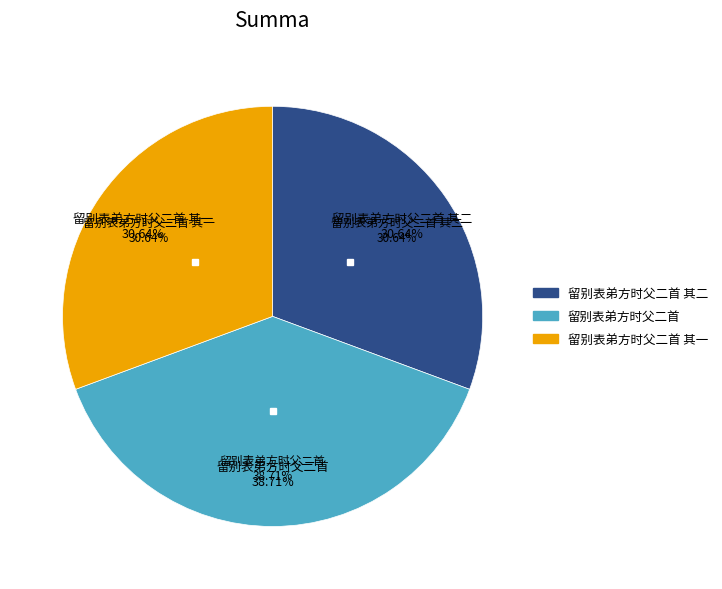

Rank the categories by value from highest to lowest.

留别表弟方时父二首, 留别表弟方时父二首 其一, 留别表弟方时父二首 其二